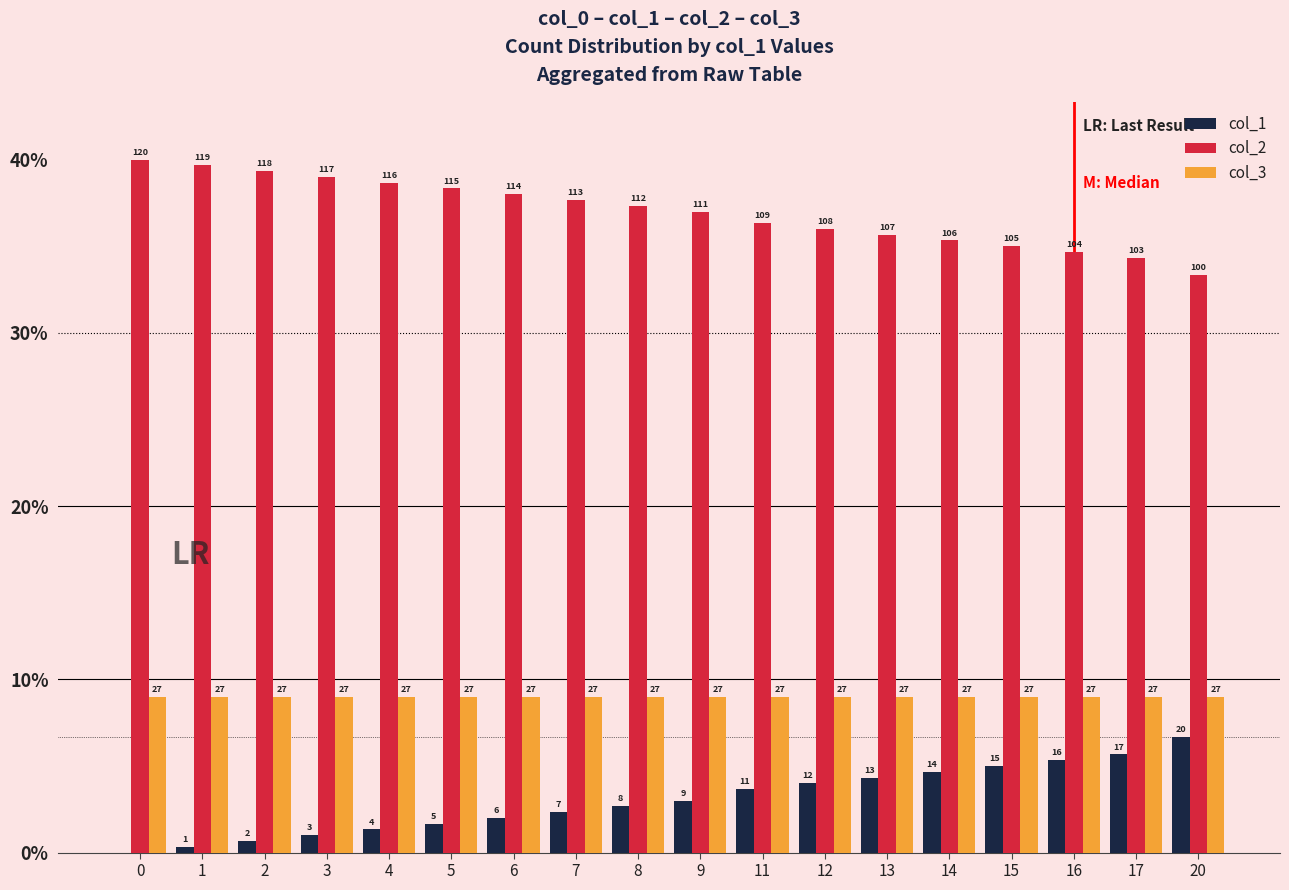

True or false: col_2 has a value of 113 at 7.

True